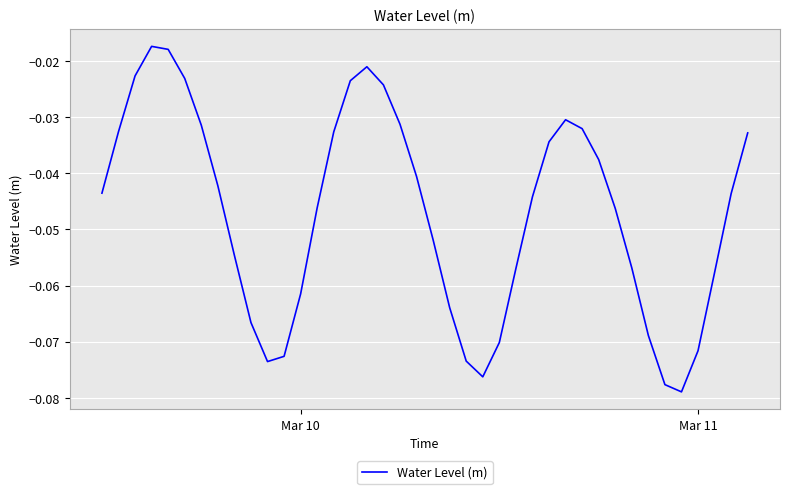

Count the number of categories in the chart.

40